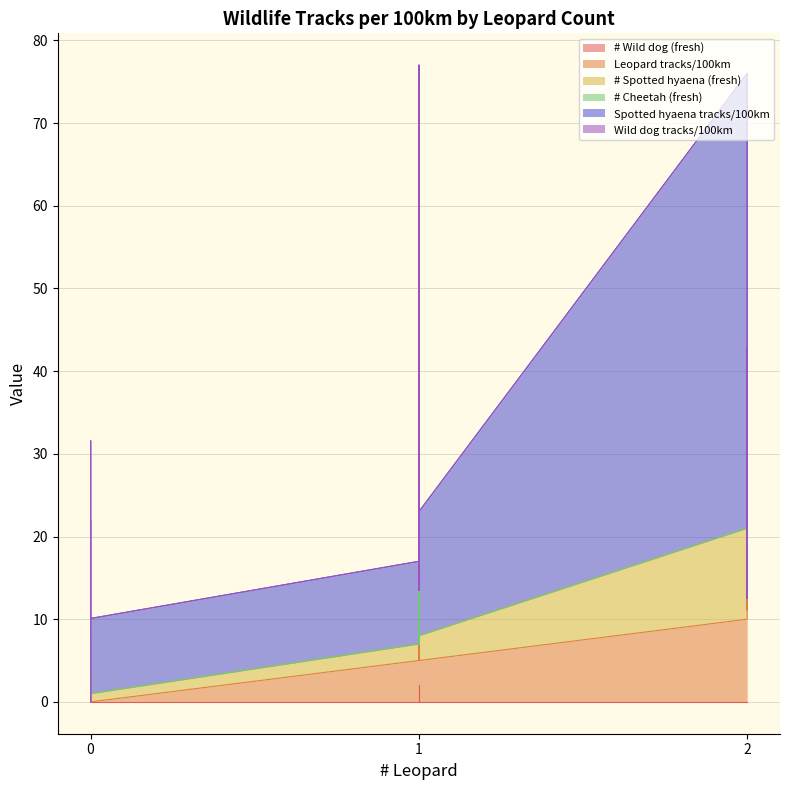

The value of # Wild dog (fresh) at 0 is 0.0. True or false?

True